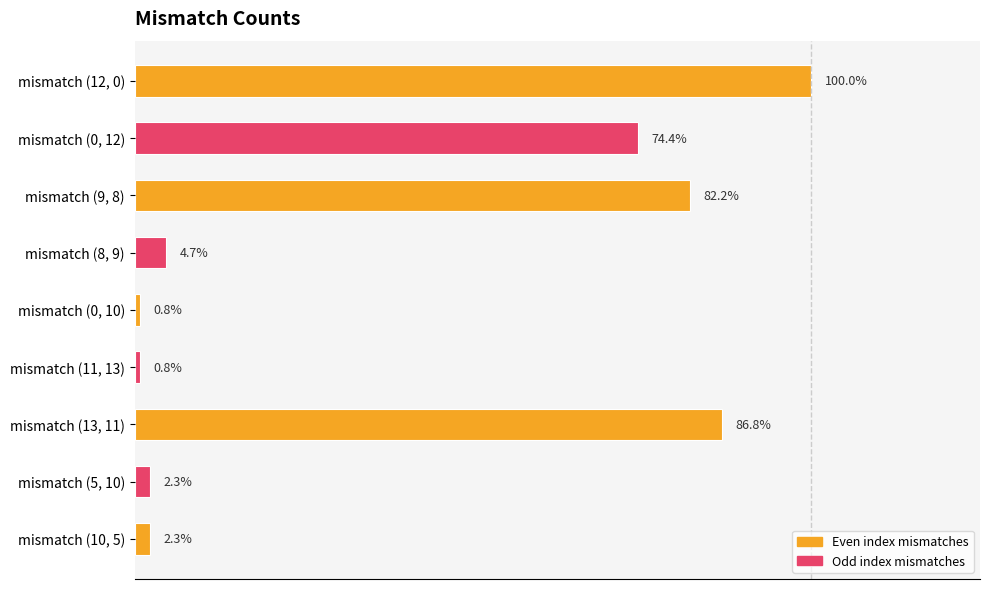

Are the bars horizontal?

Yes